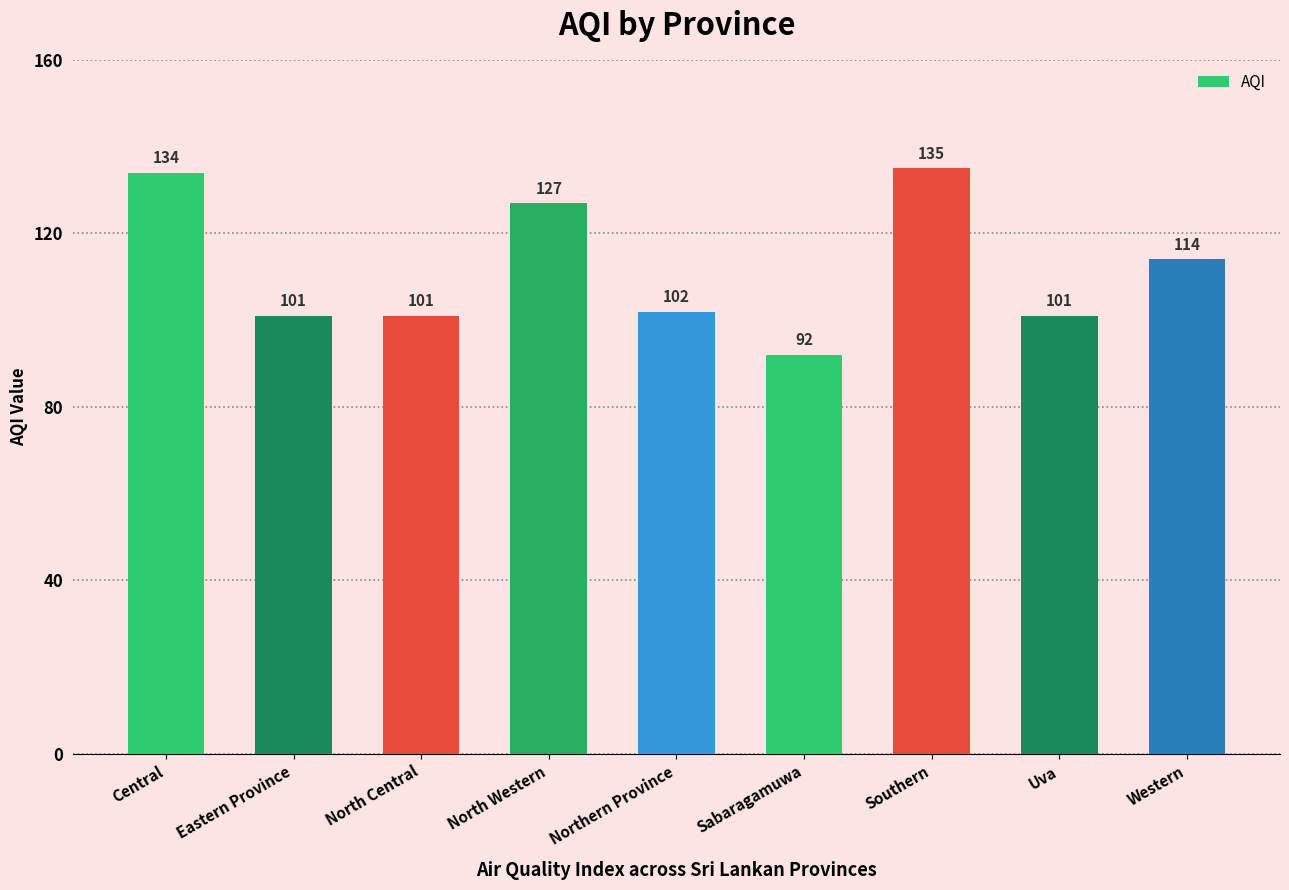

What is the value of the 3rd bar from the left?

101